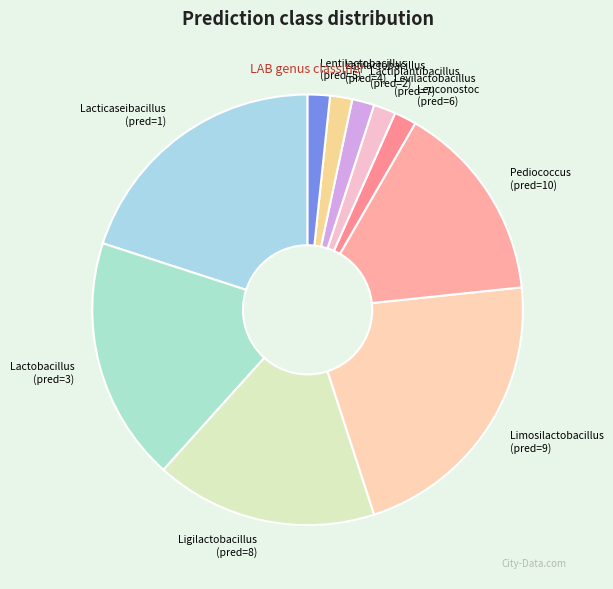

Which slice is the largest?

Limosilactobacillus (pred=9)